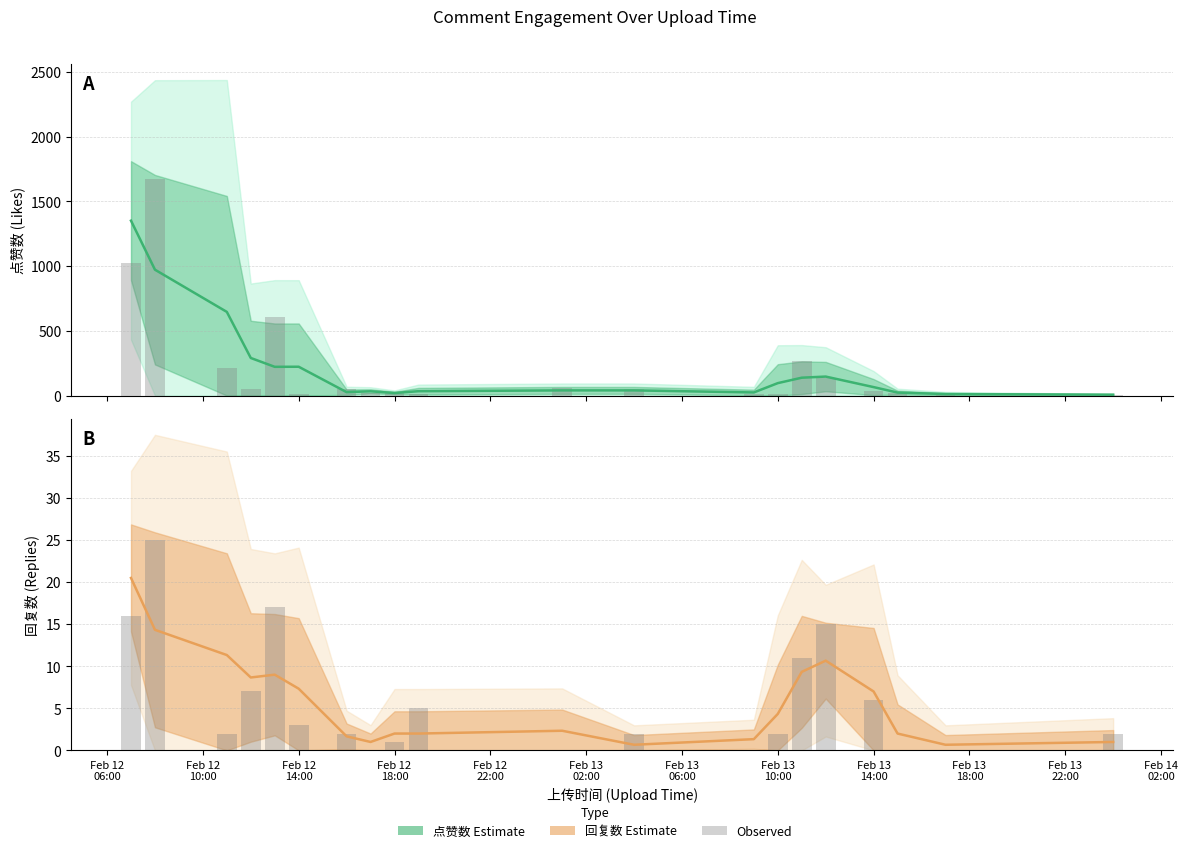

What is the total value across all series at Feb 13
06:00?

80.0